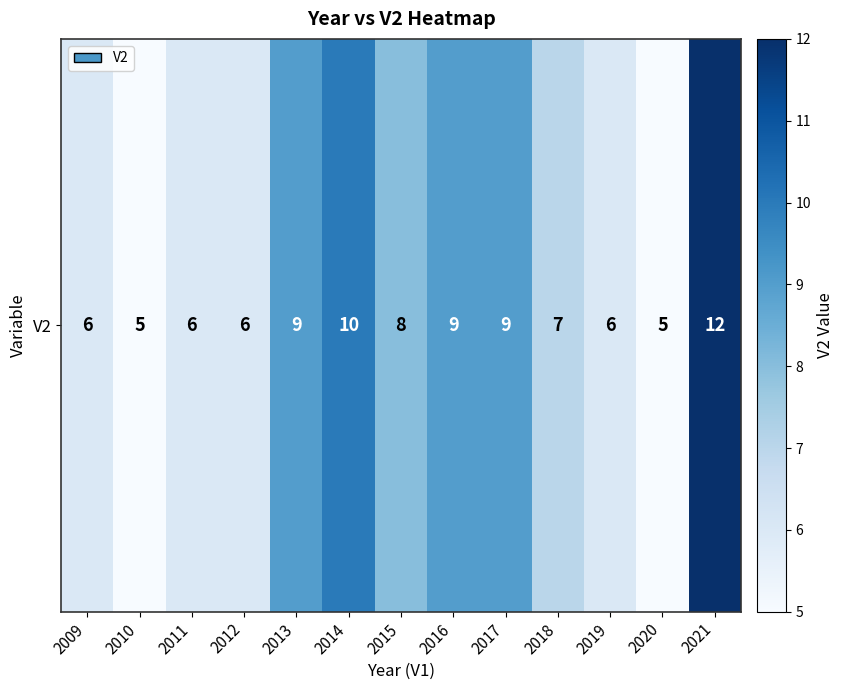

At which label is the value closest to 8?

2015